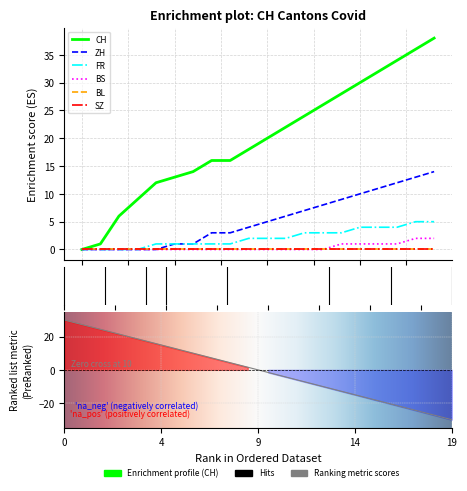

What is the value of the ZH point at the 18th from the left?

12